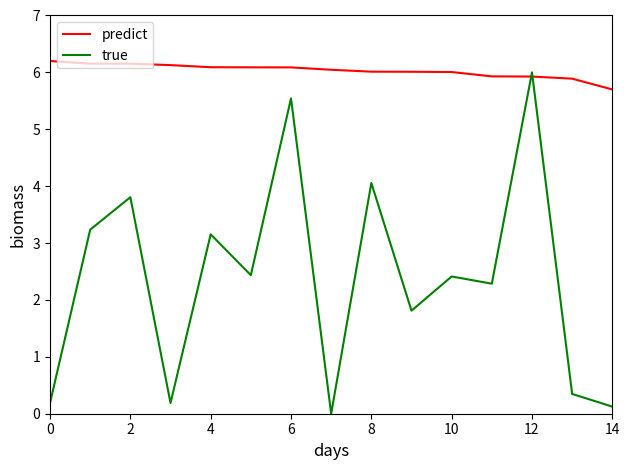

How many times do true and predict cross each other?

2